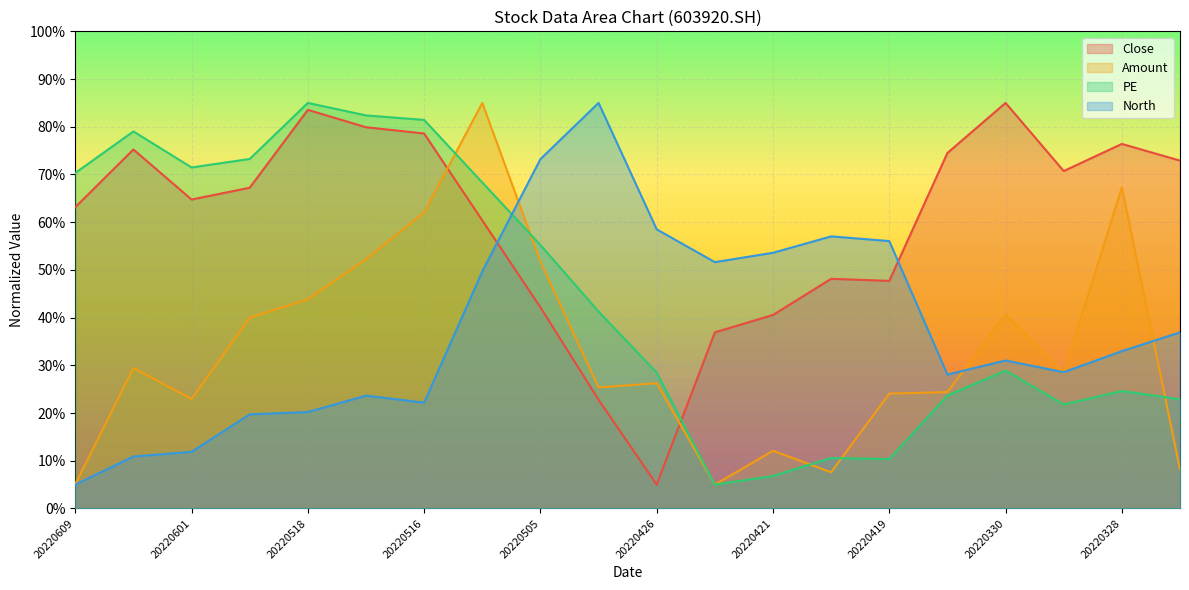

Read the PE value at 20220420.

10.6